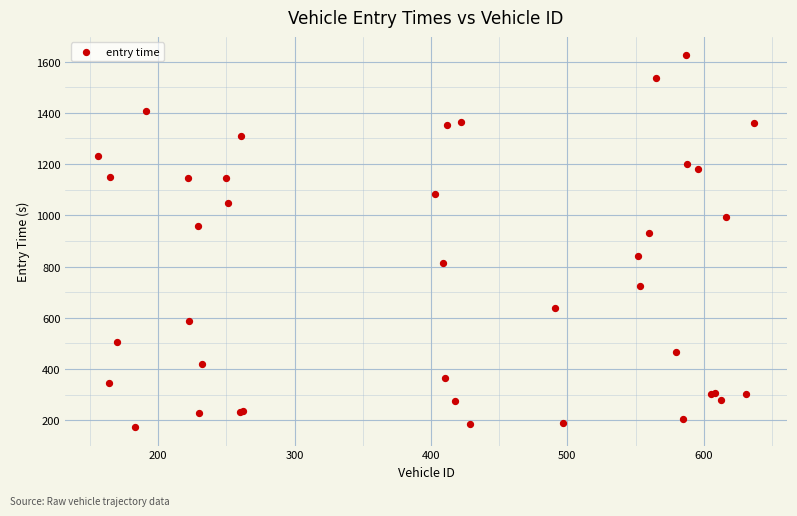

What Y value in the scatter plot is closest to 898?

929.2